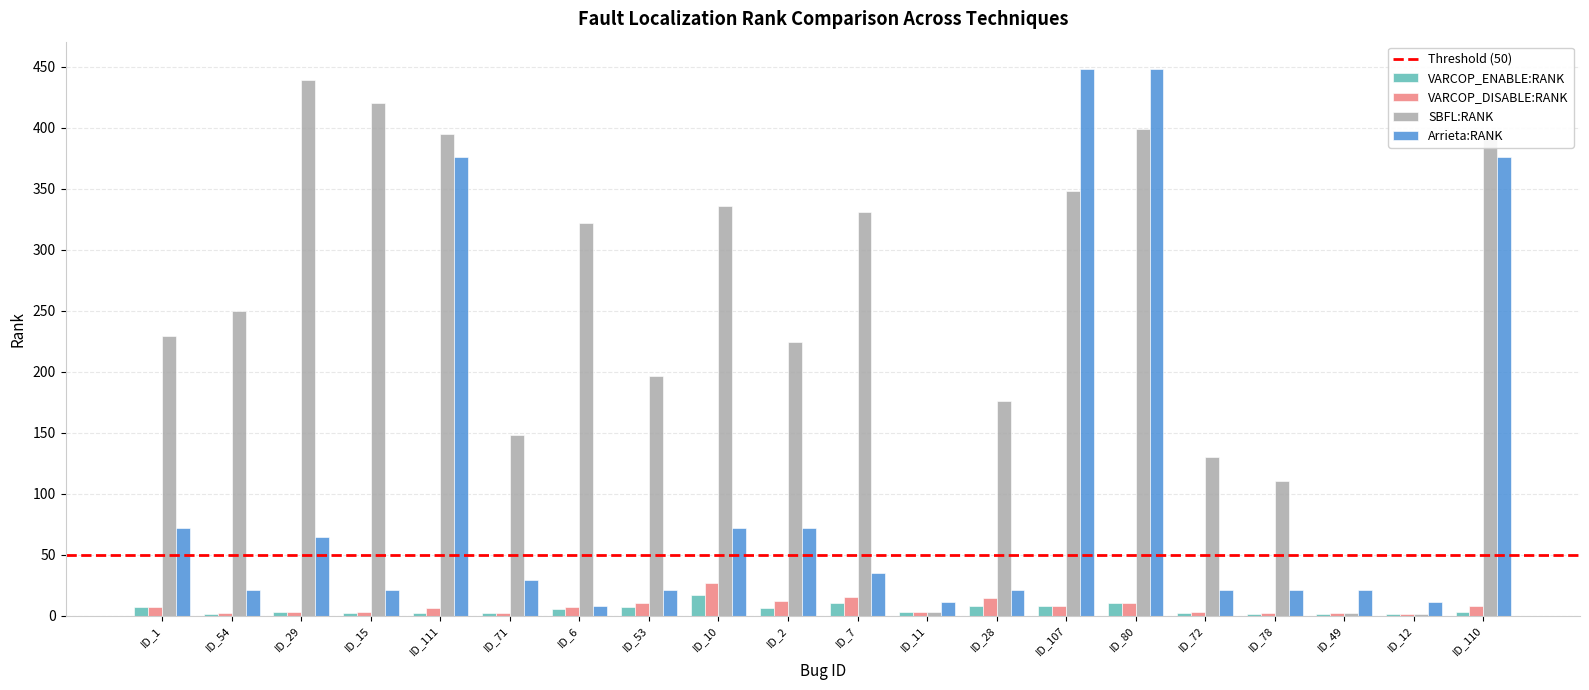

At which category is the sum across all series the highest?

ID_80